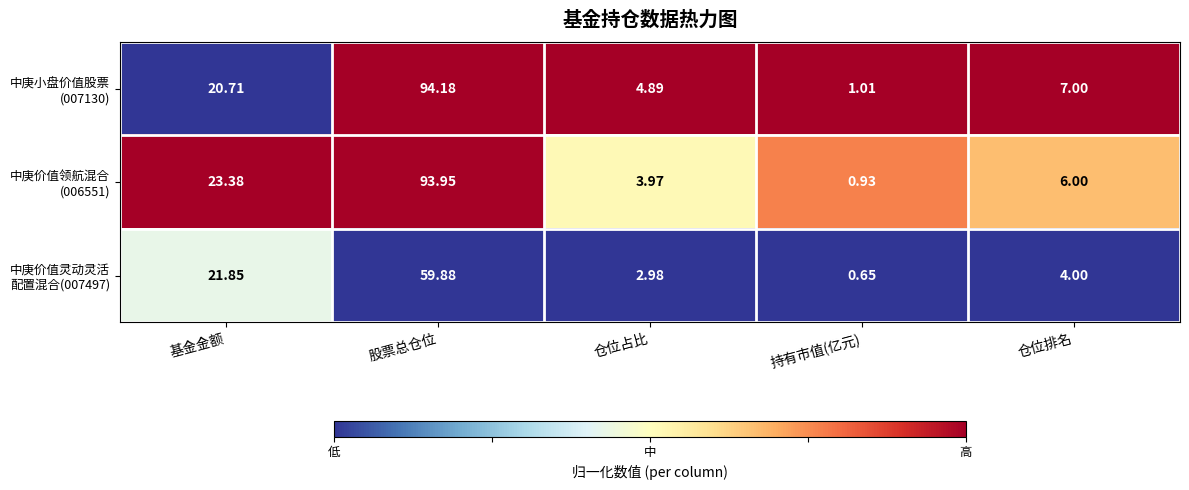

At which category is the sum across all series the highest?

股票总仓位